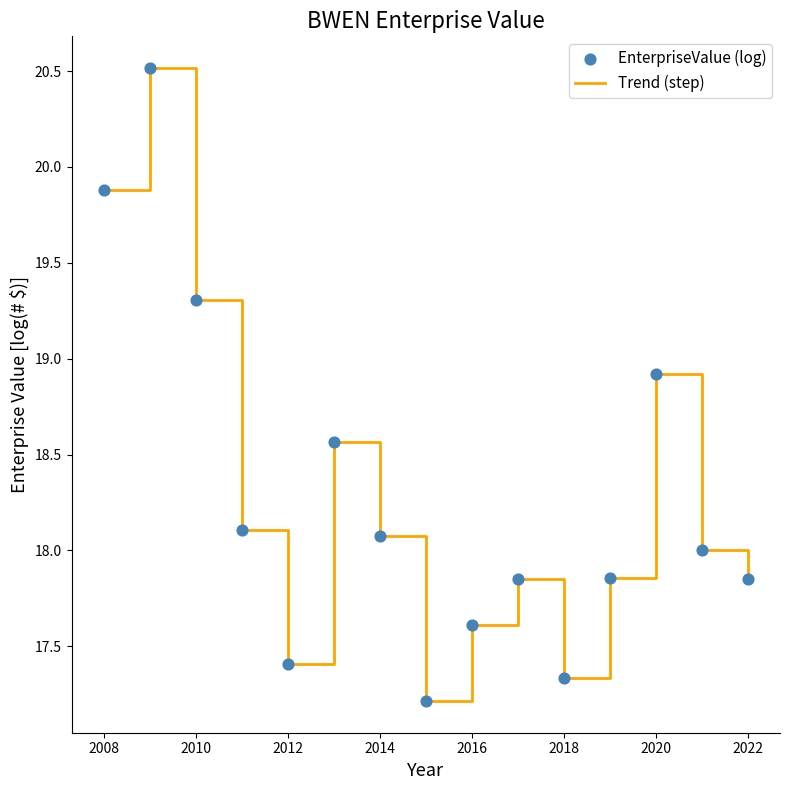

What is the smallest value displayed?

17.2